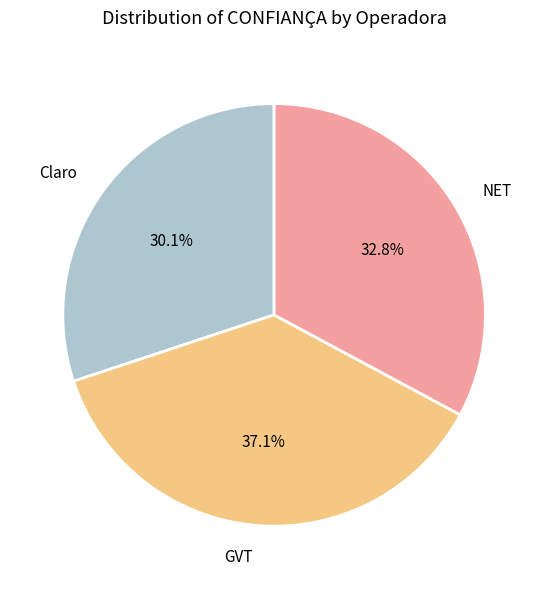

To the nearest percent, what is the difference between the largest and smallest slice percentages?

7%